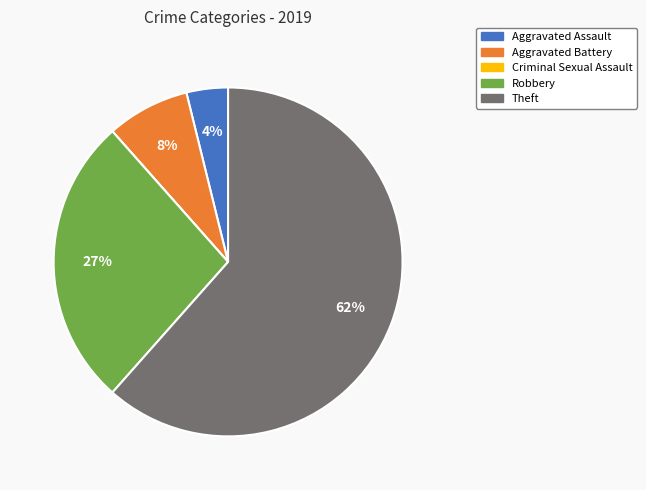

Combined, do Aggravated Battery and Theft account for over 50%?

Yes